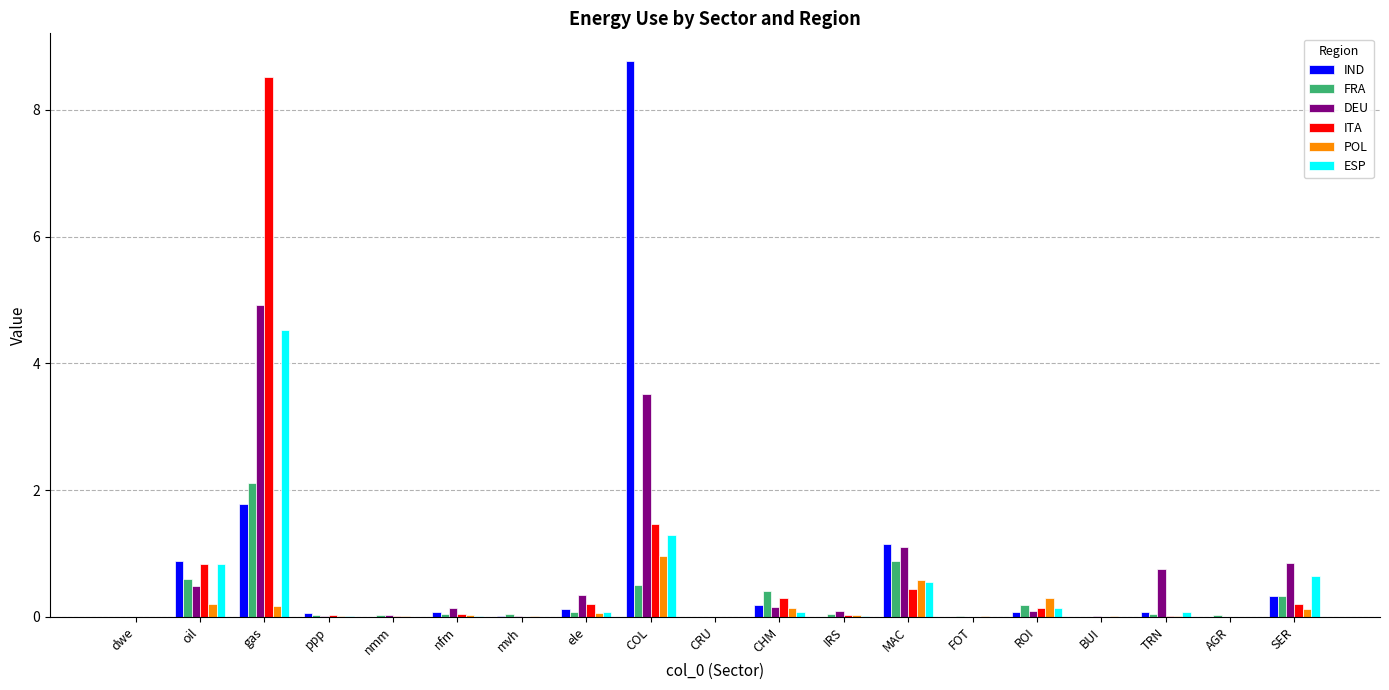

At which label does IND reach its peak?

COL